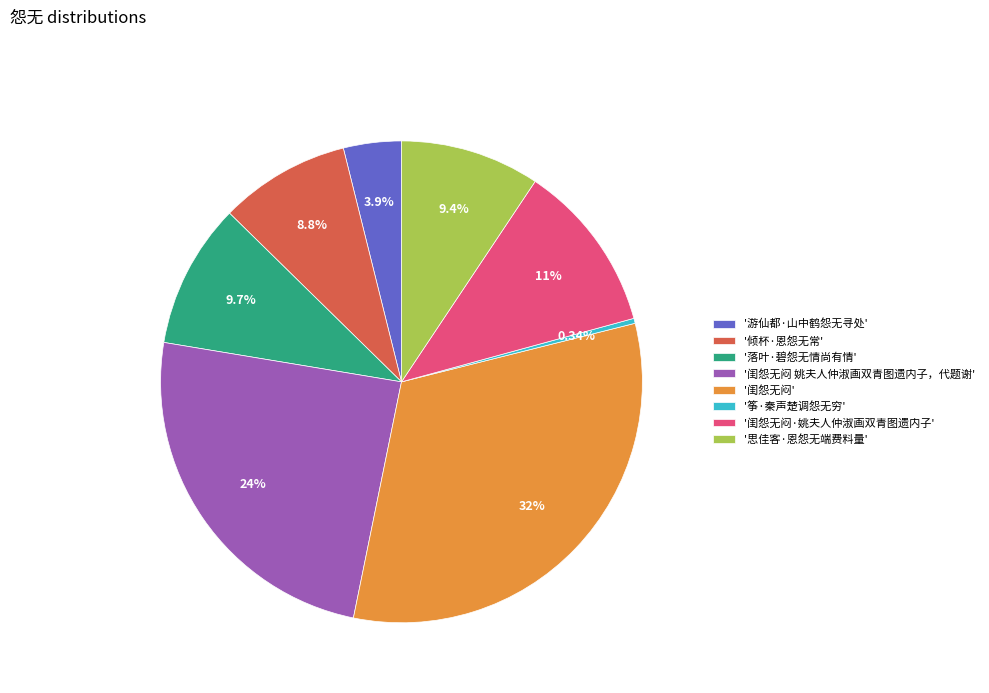

Do '闺怨无闷·姚夫人仲淑画双青图遗内子' and '倾杯·恩怨无常' together represent more than half of the pie?

No